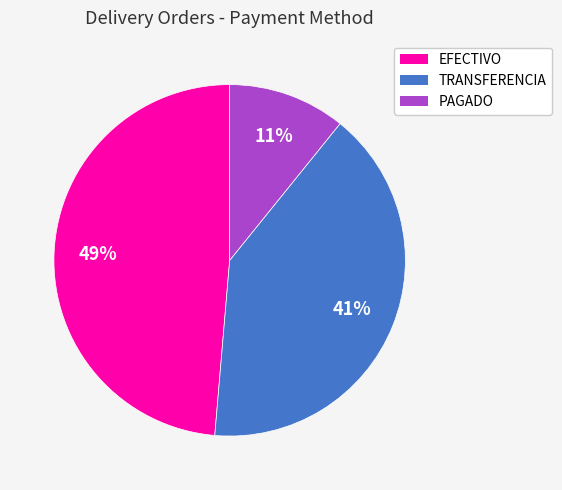

How many segments does this pie chart have?

3